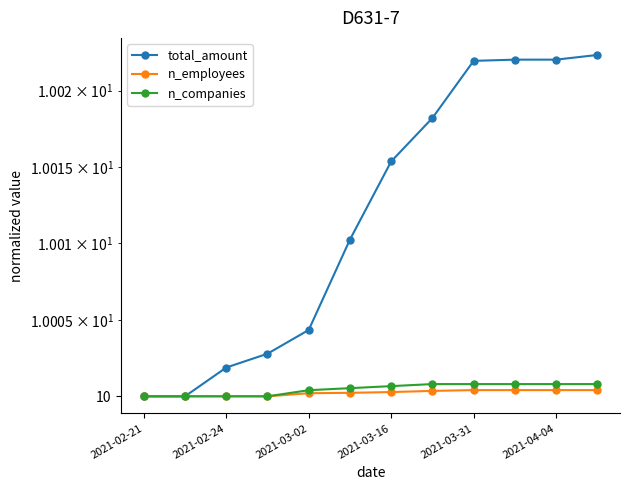

Is it true that total_amount equals 10.0 at 2021-03-31?

True